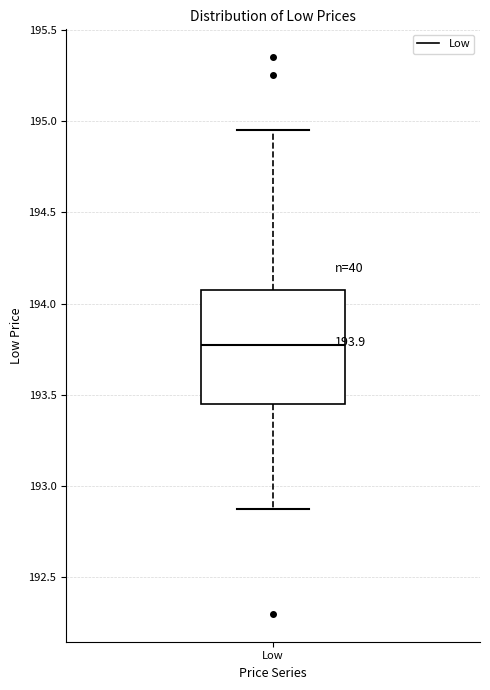

Read this box plot against the y-axis: the position of the median line, the range covered by the box, and the ends of both whiskers. The values are not printed on the chart, so give them approximately, as read against the axis.

median 193.80, box 193.45 to 194.10, whiskers 192.90 to 194.95